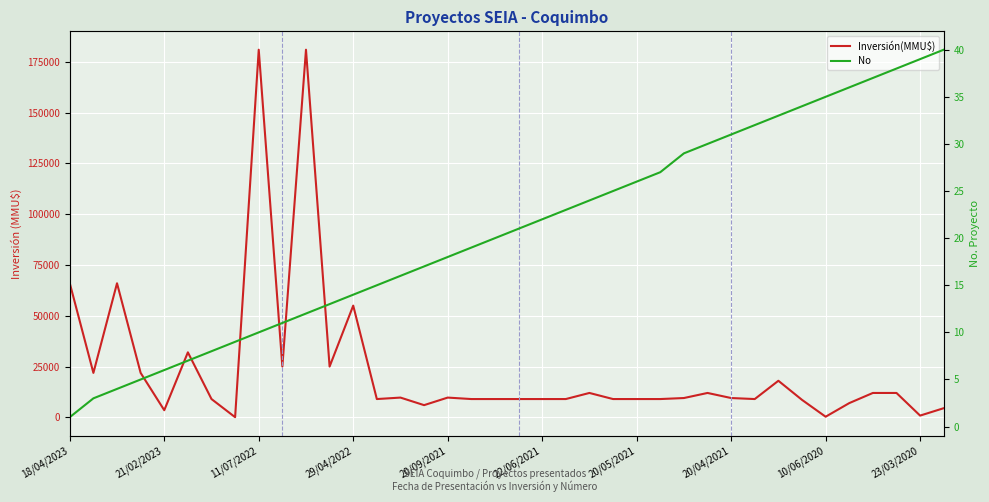

At 20/04/2021, list the series in order from smallest to largest.

No, Inversión(MMU$)